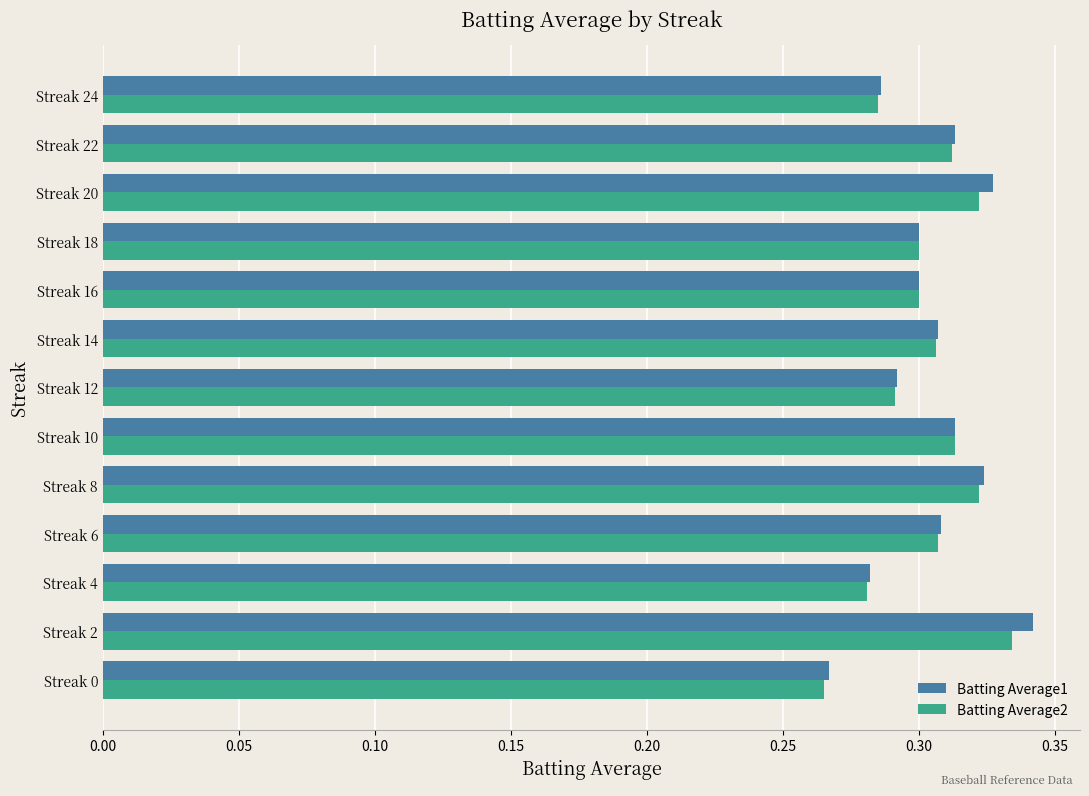

How many series are shown in this chart?

2